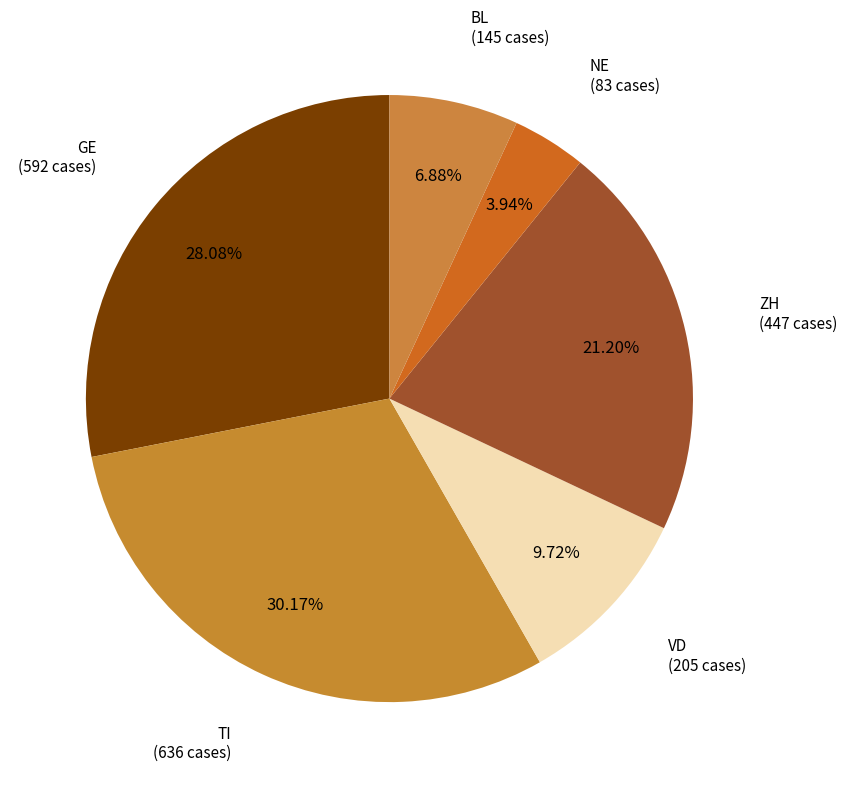

How many slices are in this pie chart?

6